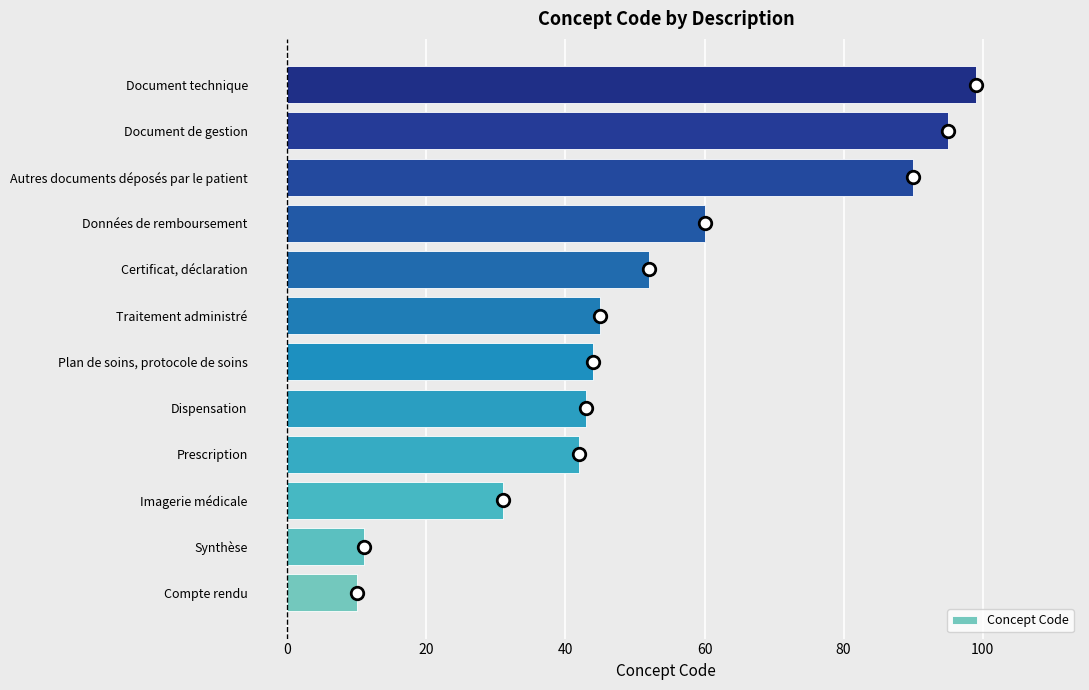

Does the chart contain any negative values?

No